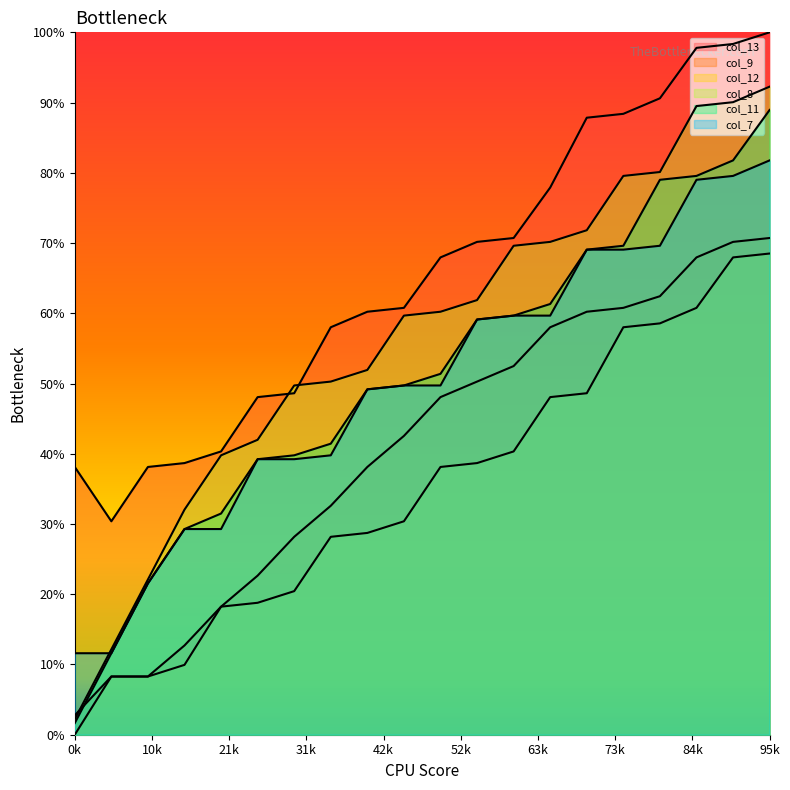

Is it true that col_12 equals 13.7 at 1?

False